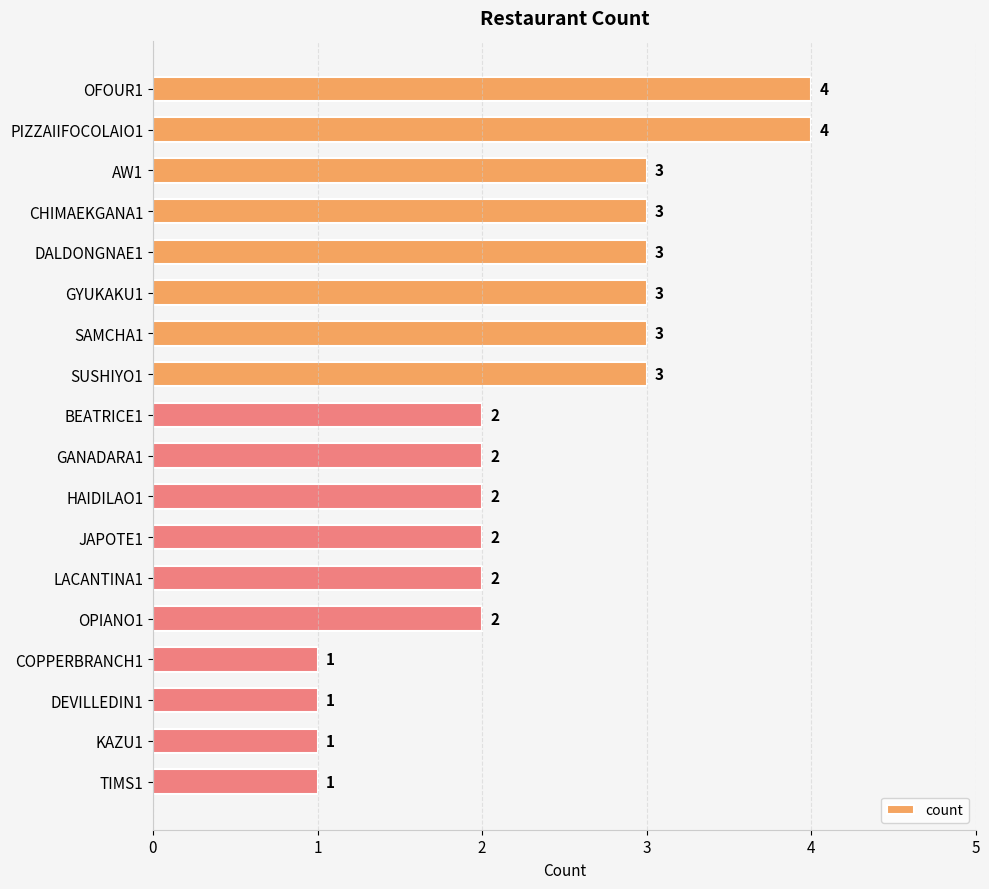

What is the difference between the second highest and second lowest values?

3